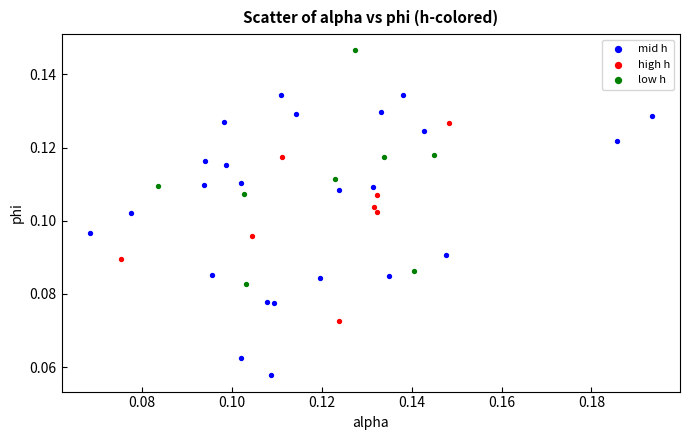

Which series reaches the maximum Y coordinate?

low h